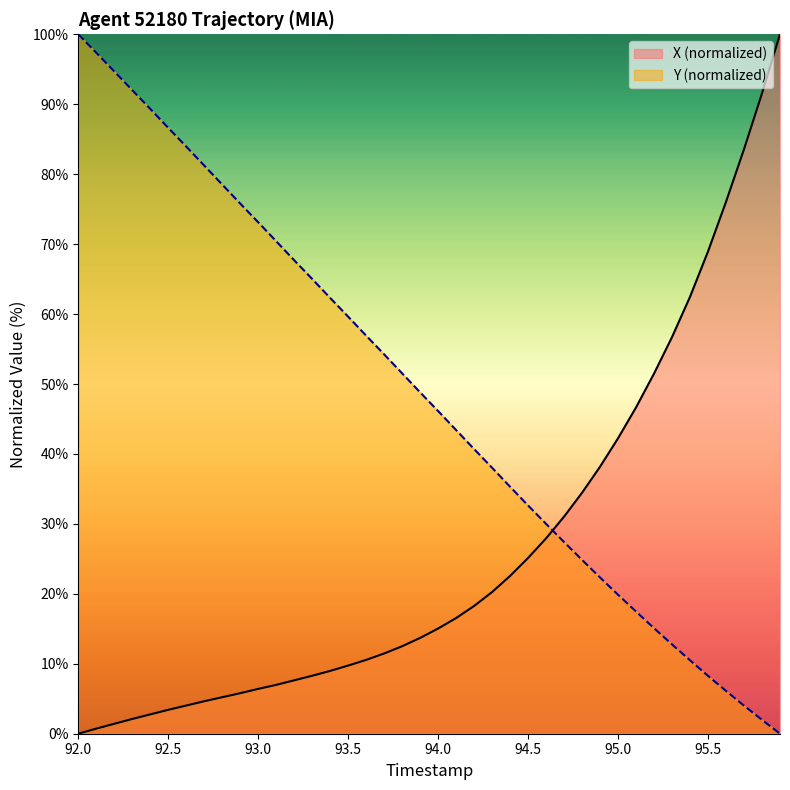

What is the difference between the second highest and minimum values in the X series?

91.6